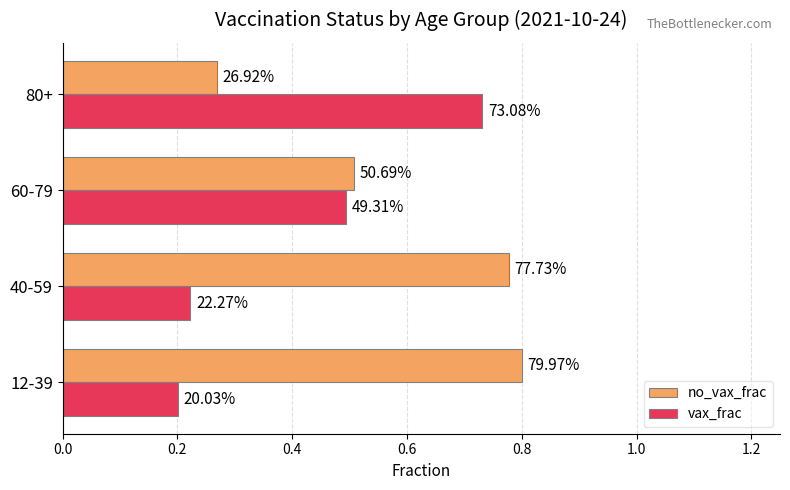

Rank the series by their maximum value, from highest to lowest.

no_vax_frac, vax_frac